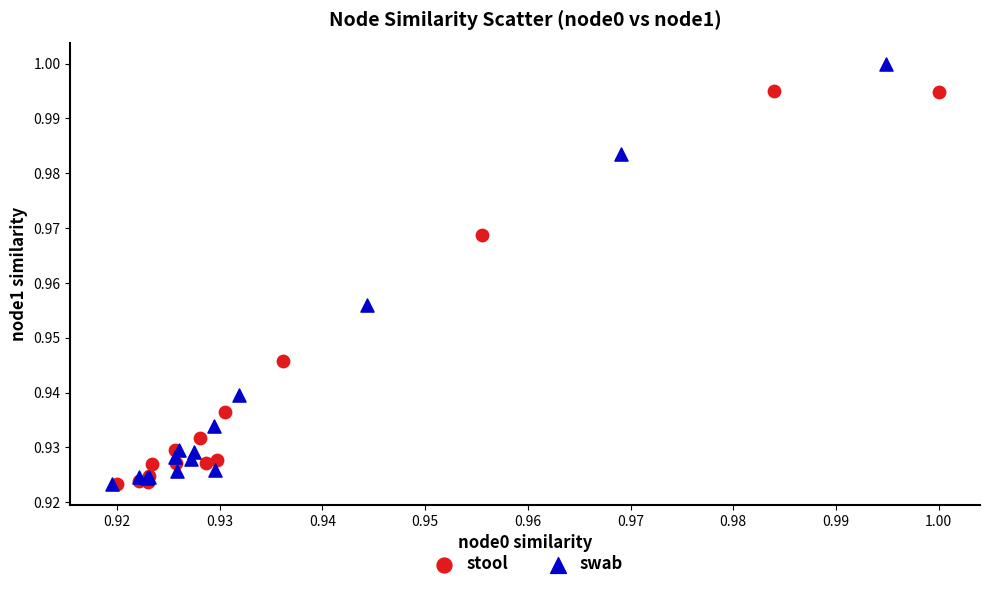

Which series reaches the maximum Y coordinate?

swab